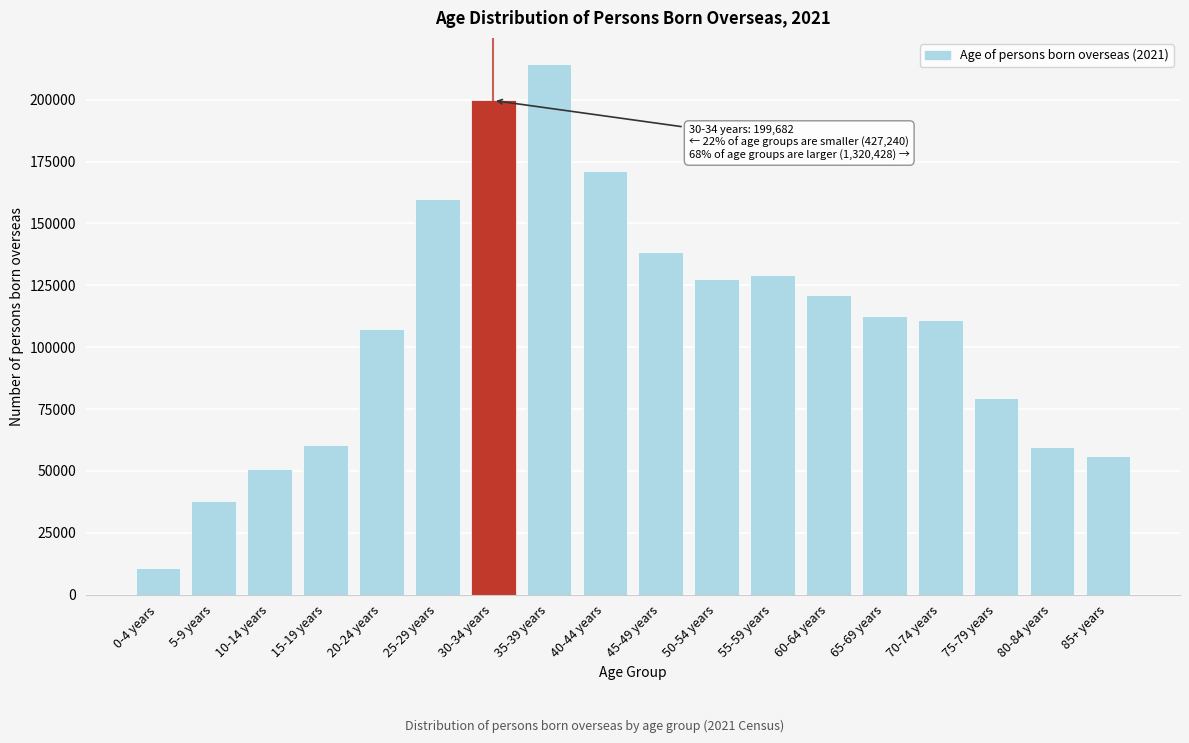

Reading left to right, extract all data points from this chart.

10963	37849	50714	60648	107272	159794	199682	214248	171193	138252	127479	129088	121240	112739	111074	79376	59708	56031